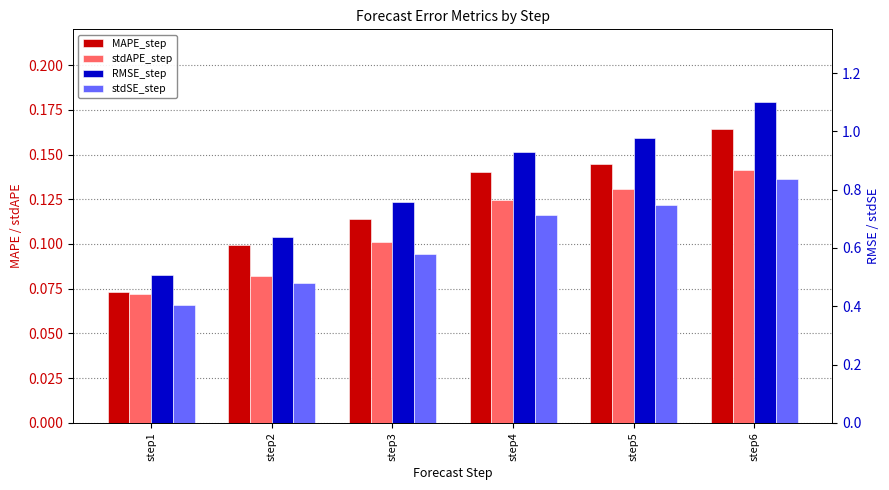

Reading left to right, extract all data points from this chart.

MAPE_step: step1=0.1	step2=0.1	step3=0.1	step4=0.1	step5=0.1	step6=0.2
stdAPE_step: step1=0.1	step2=0.1	step3=0.1	step4=0.1	step5=0.1	step6=0.1
RMSE_step: step1=0.5	step2=0.6	step3=0.8	step4=0.9	step5=1.0	step6=1.1
stdSE_step: step1=0.4	step2=0.5	step3=0.6	step4=0.7	step5=0.7	step6=0.8